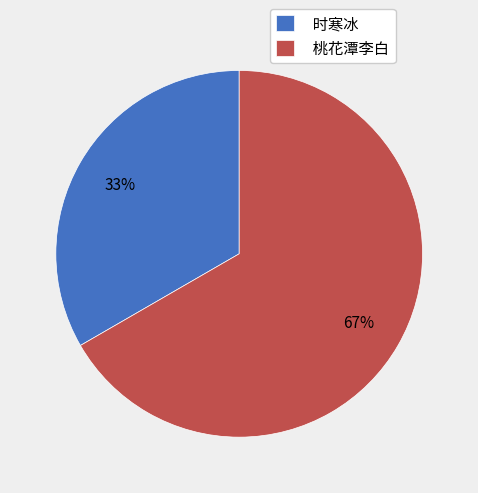

To the nearest percent, what is the combined percentage of 时寒冰 and 桃花潭李白?

100%